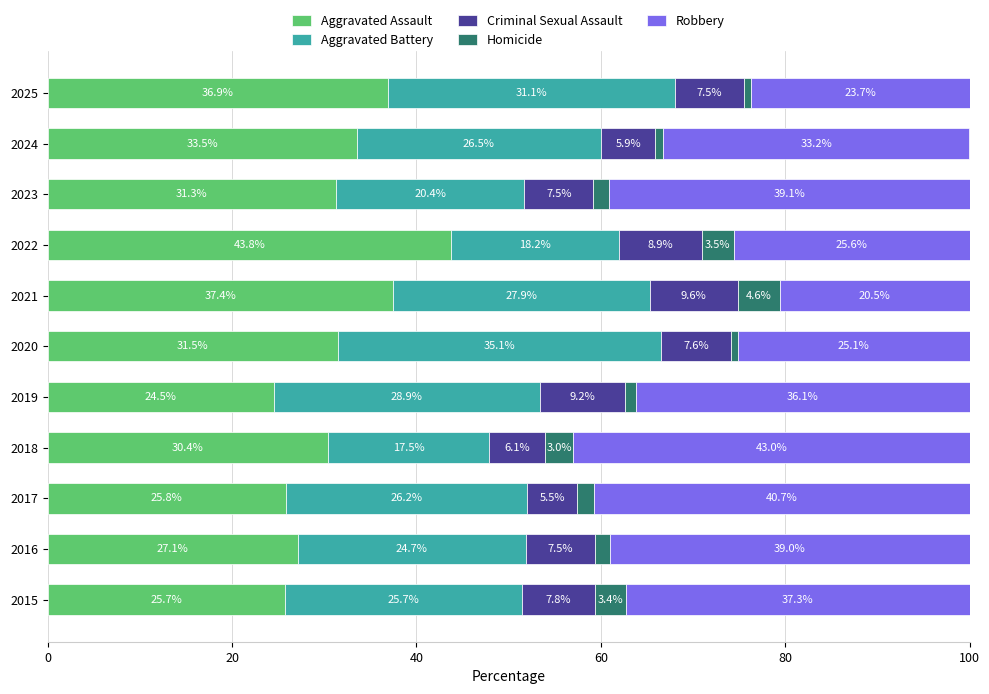

What is the maximum value for Aggravated Assault?

43.8